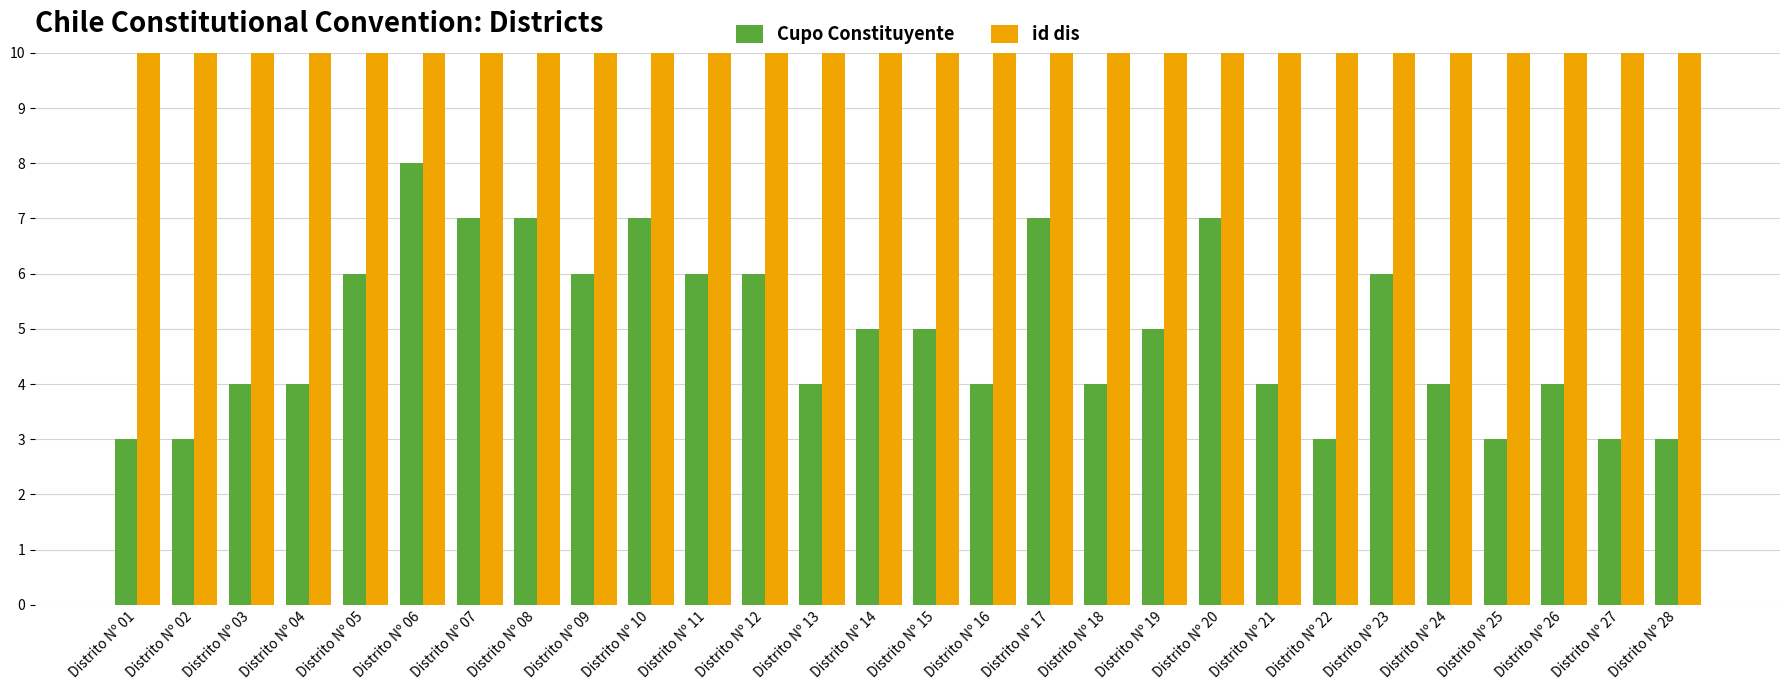

What are all the series names shown in the legend?

Cupo Constituyente, id dis